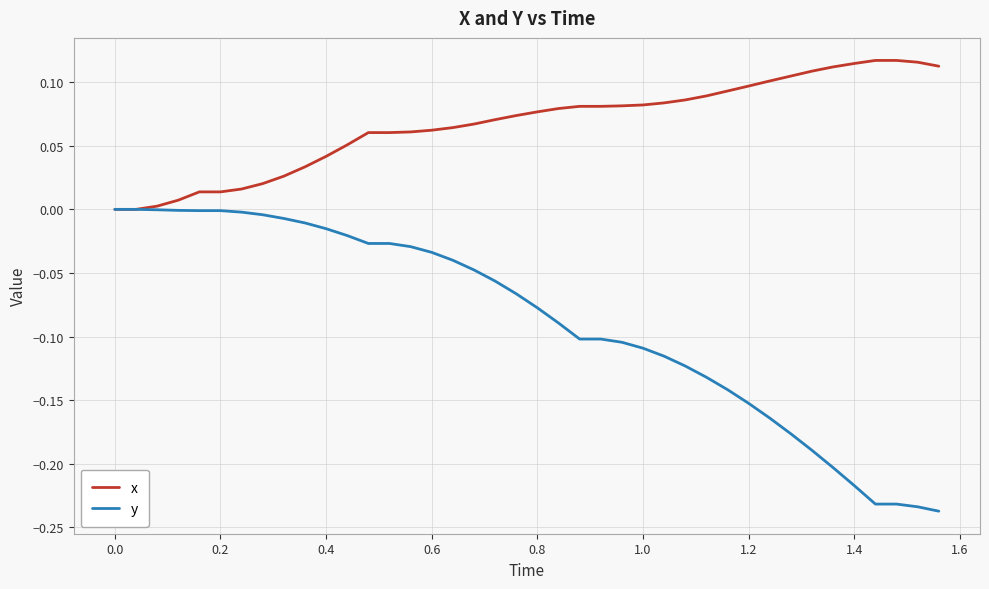

Rank the series by their maximum value, from highest to lowest.

x, y